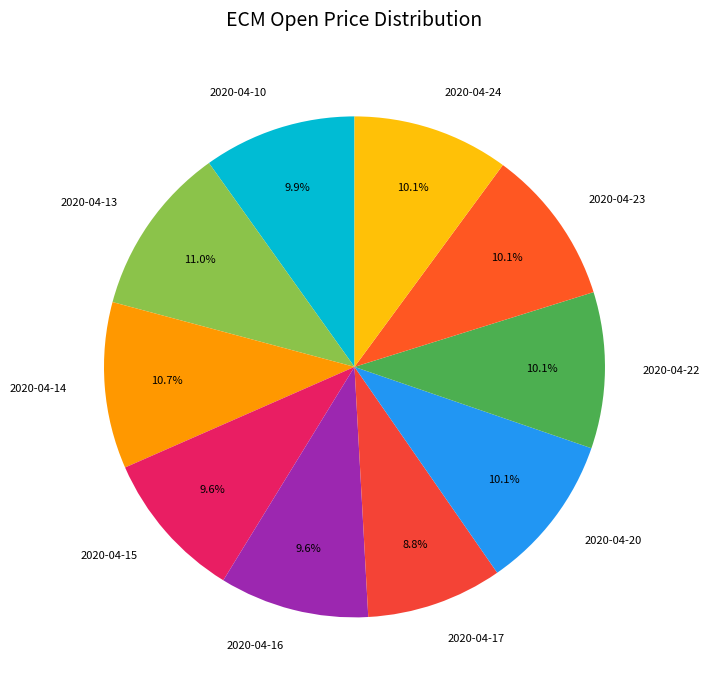

Is there a majority slice in this chart?

No